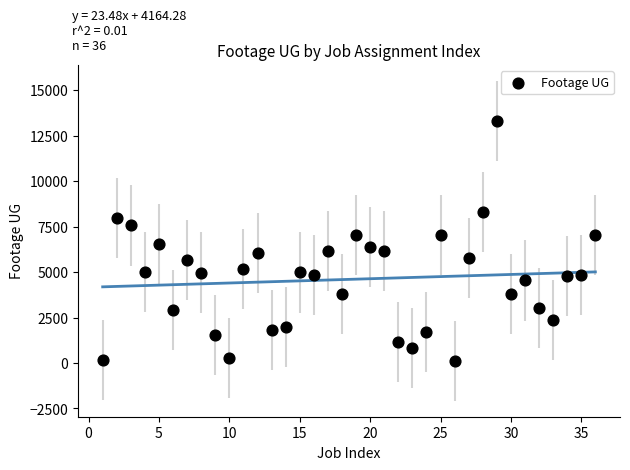

What is the range of Y values (max minus min)?

13177